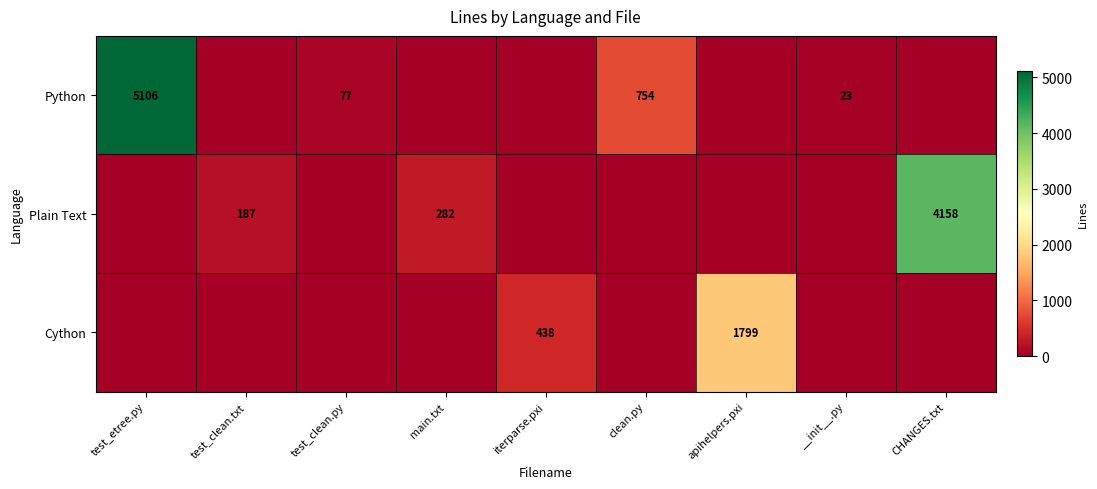

Is it true that Plain Text equals 105 at main.txt?

False